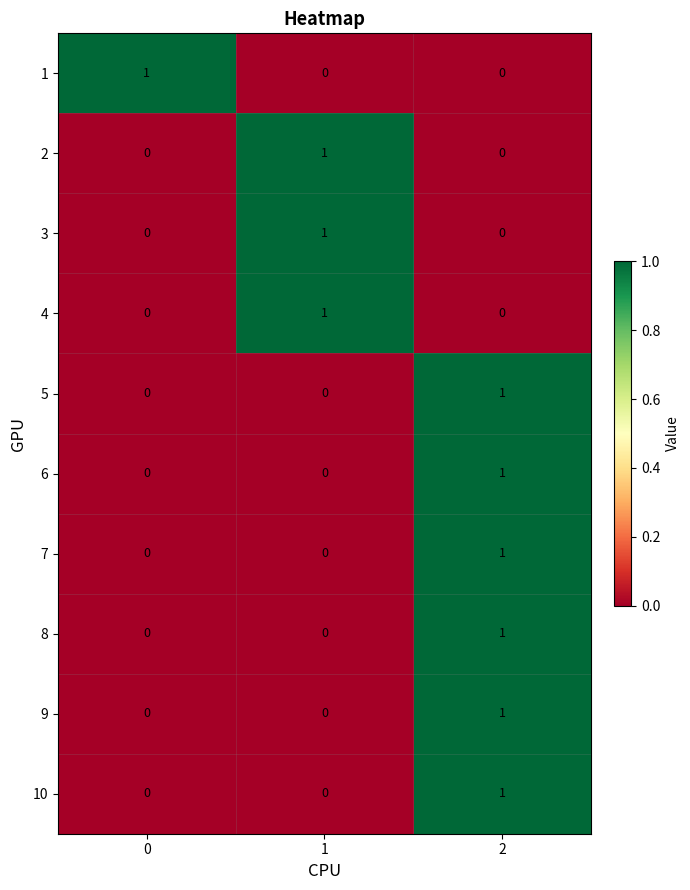

What is the total value across all series at 2?

6